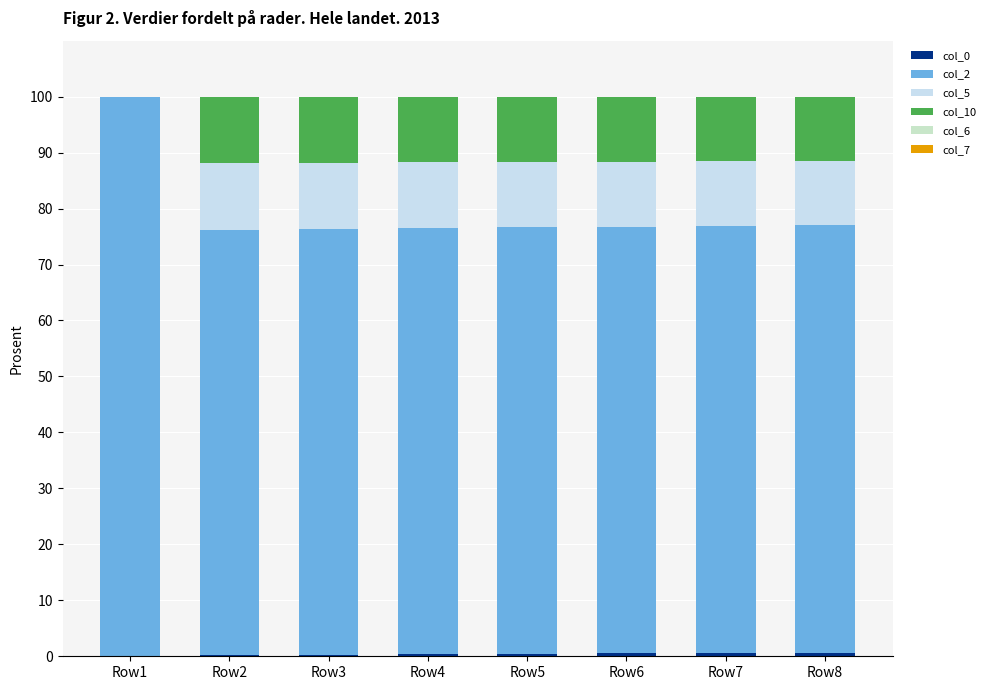

Which series changed the most between Row3 and Row7?

col_0